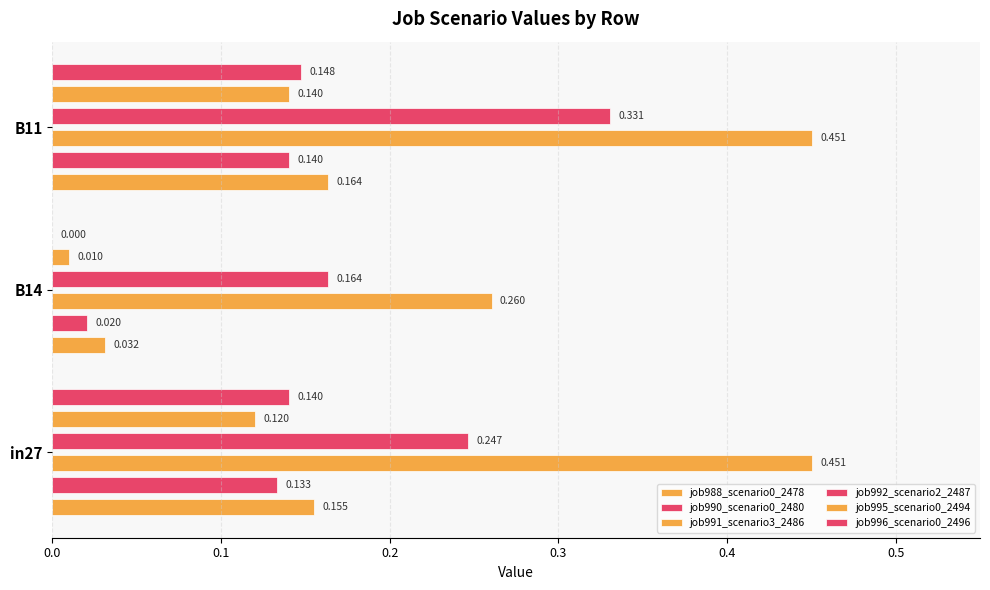

What are all the series names shown in the legend?

job988_scenario0_2478, job990_scenario0_2480, job991_scenario3_2486, job992_scenario2_2487, job995_scenario0_2494, job996_scenario0_2496